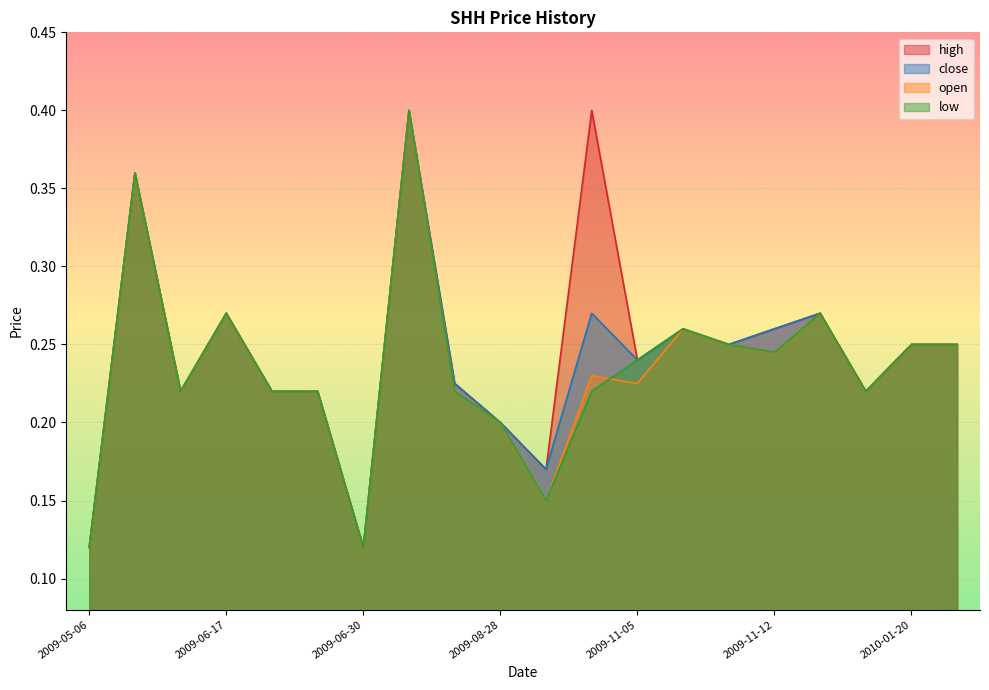

What is the lowest value of the close series?

0.1